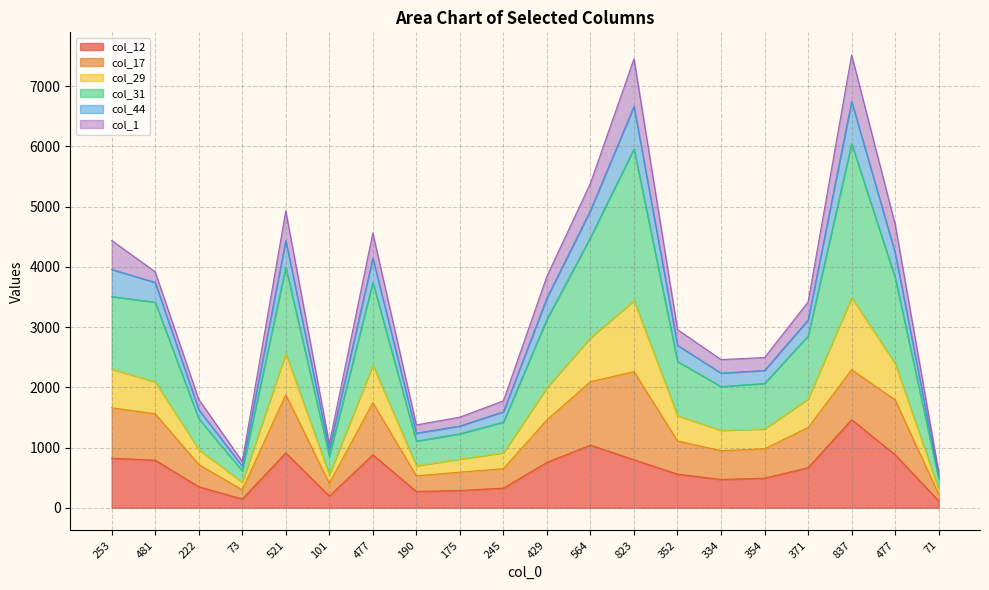

Where is the first local minimum for col_31?

73